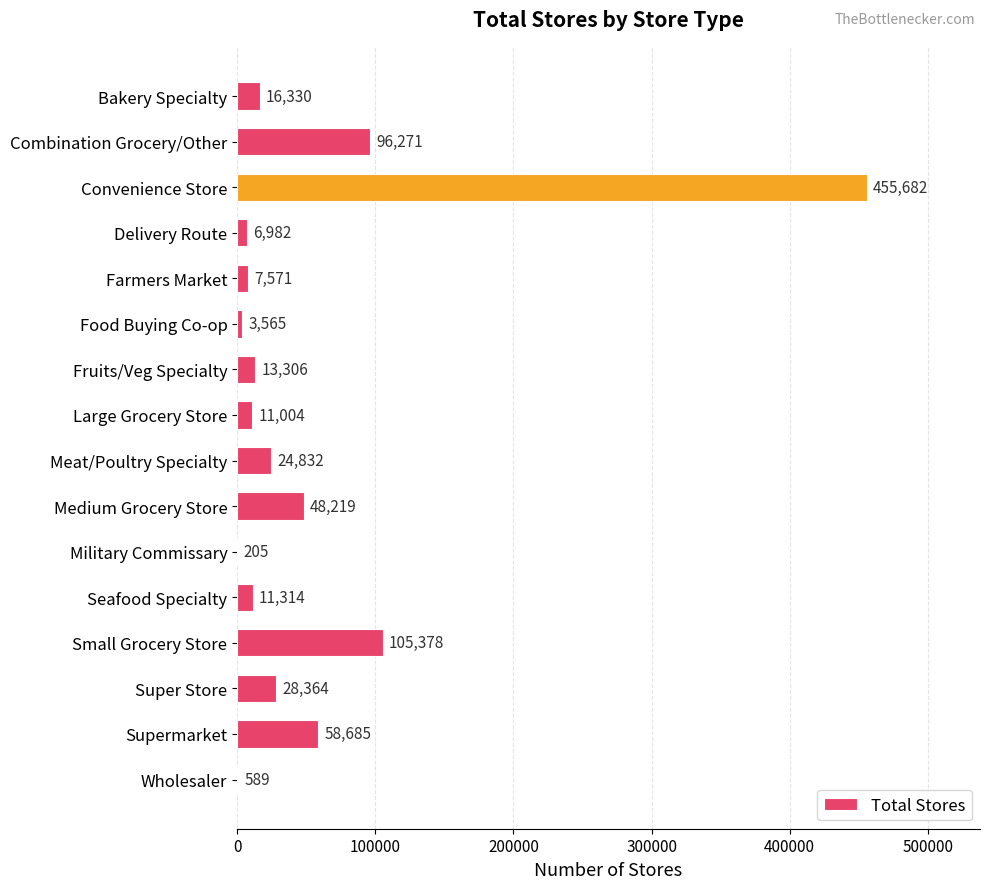

Are the bars horizontal?

Yes